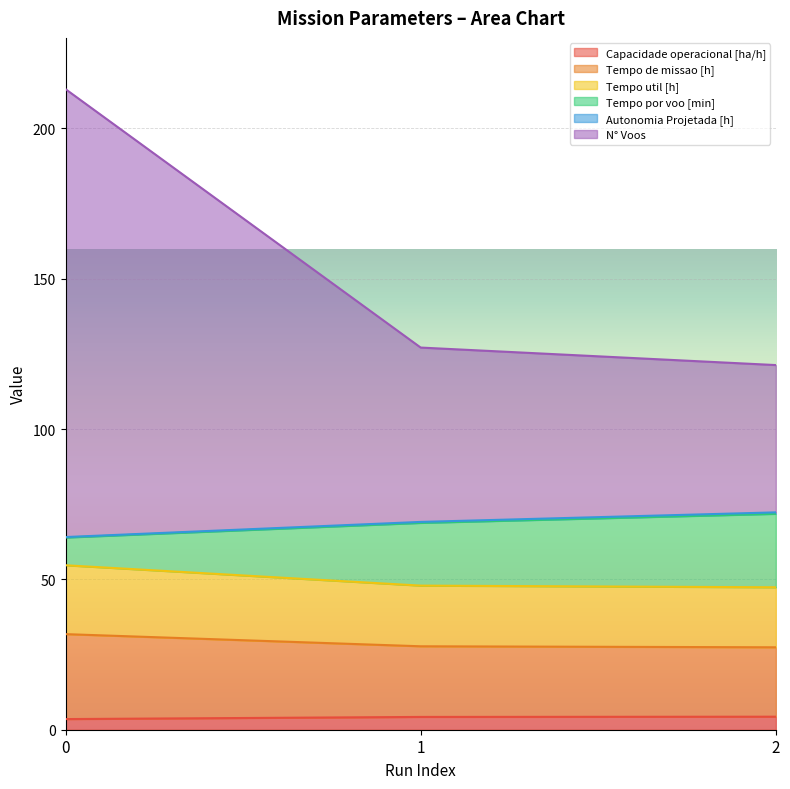

Does the chart display data point markers on the line(s)?

No